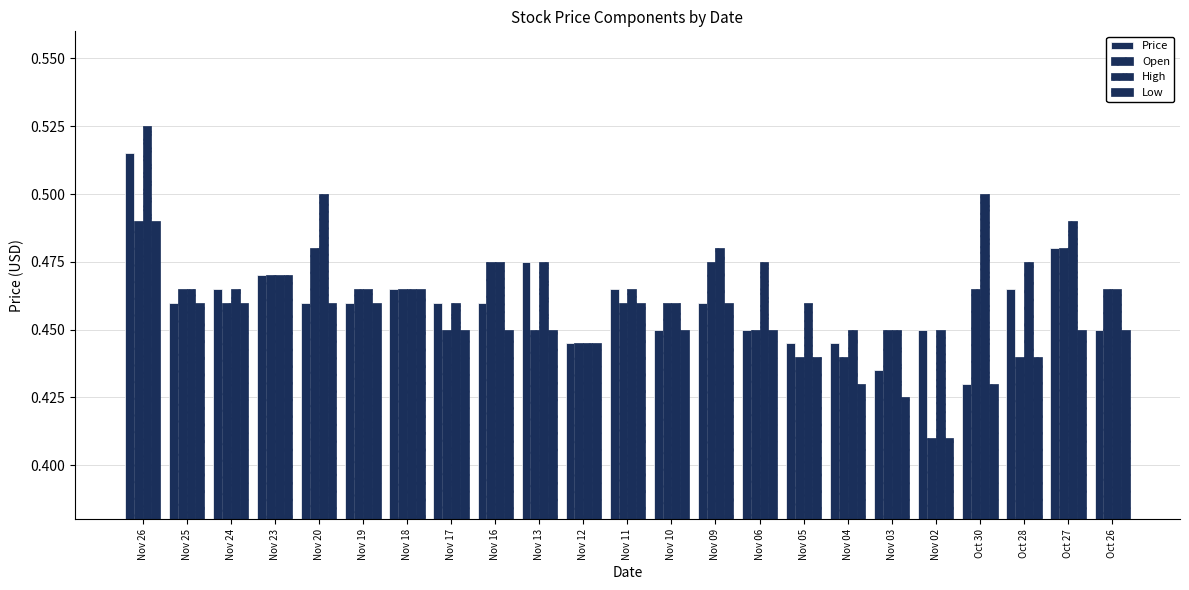

How many distinct data groups are displayed?

4